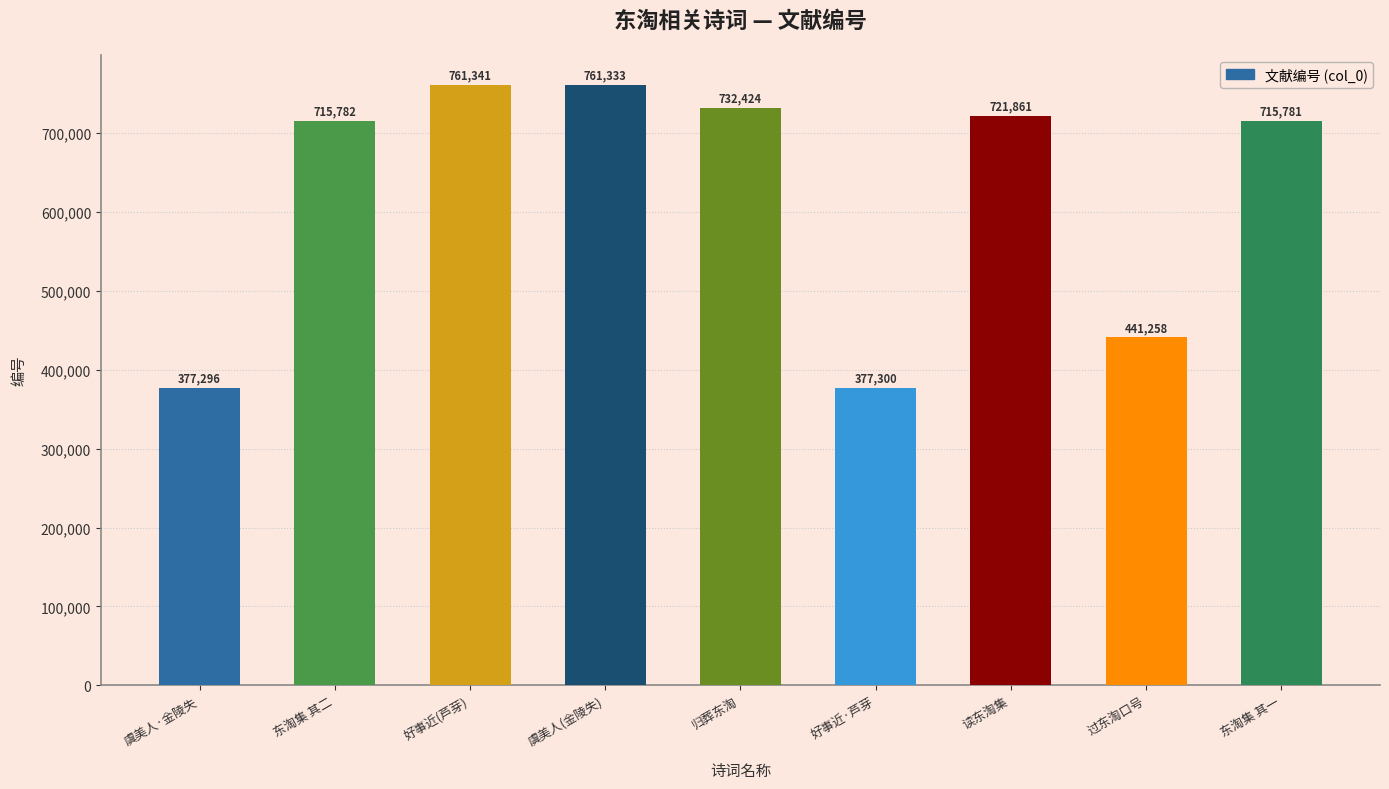

How many bars are there in total?

9